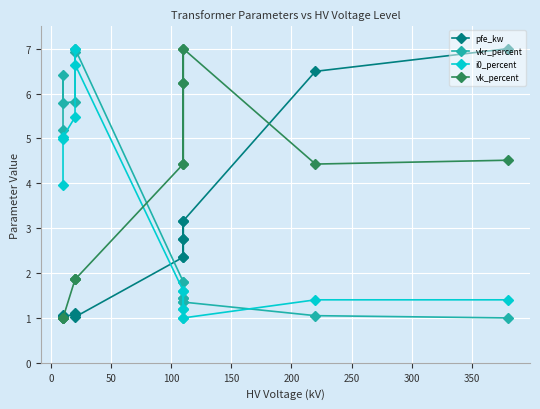

How many data points in i0_percent are above 1?

12